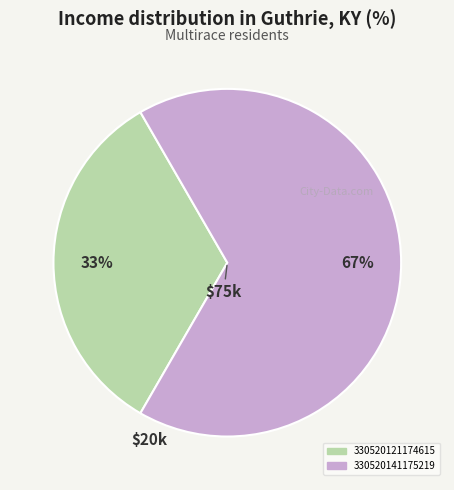

How many slices are in this pie chart?

2